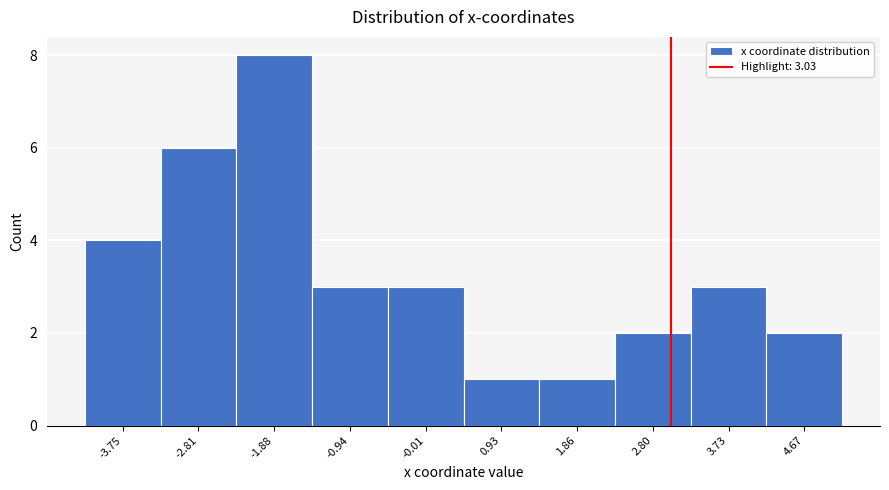

Which range on the x-axis has the tallest bar?

-2.3 to -1.4